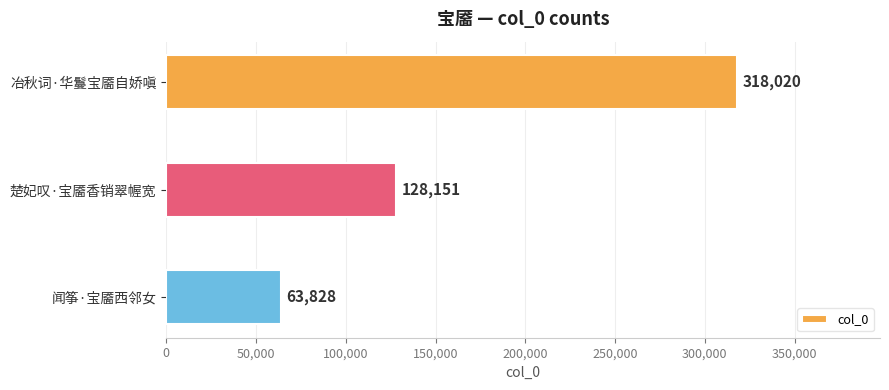

Reading top to bottom, list all the values displayed in this chart.

冶秋词·华鬘宝靥自娇嗔=318020	楚妃叹·宝靥香销翠幄宽=128151	闻筝·宝靥西邻女=63828